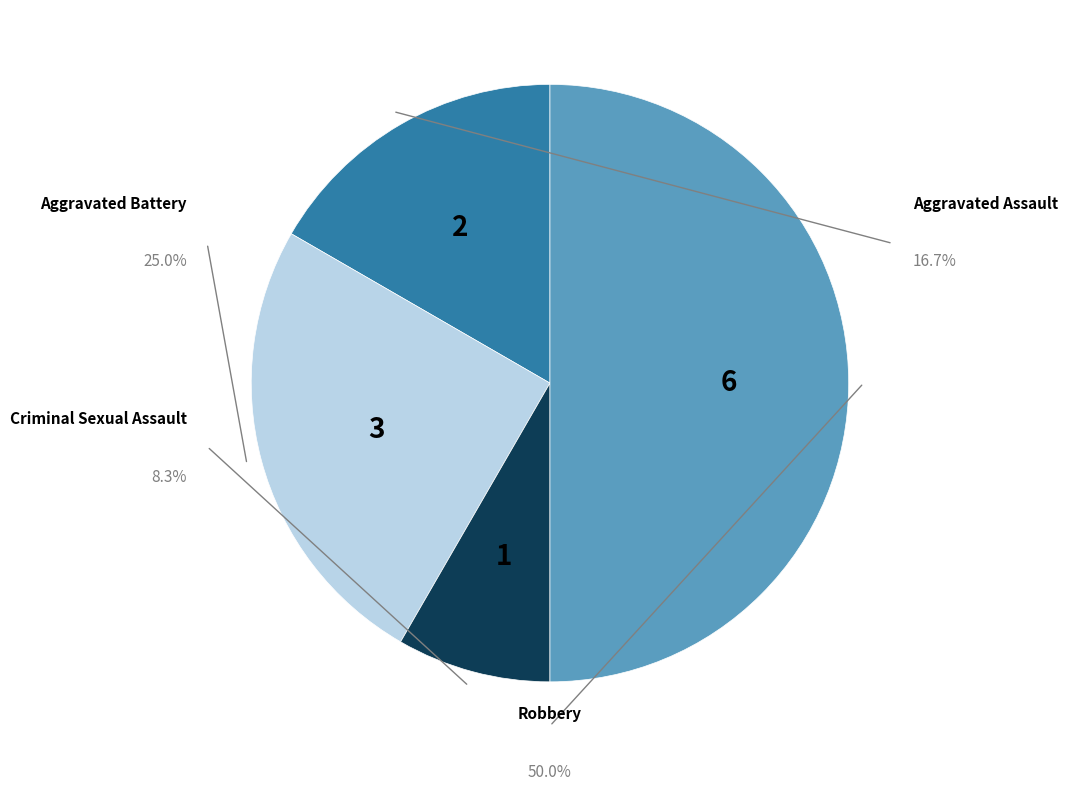

What percentage is NOT represented by Aggravated Battery?

75.0%